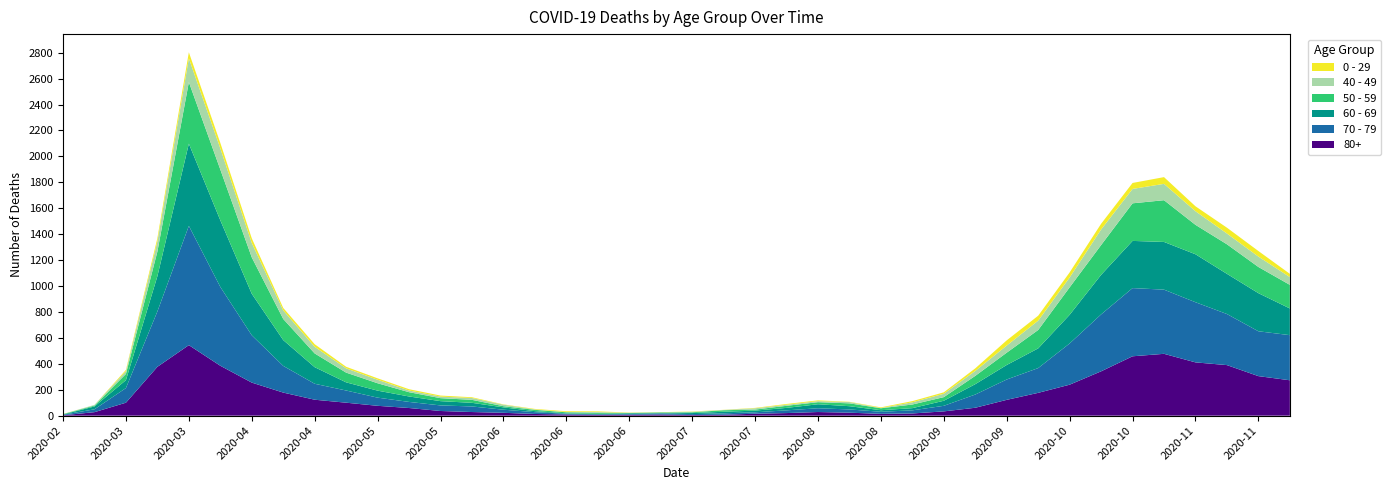

Reading right to left, what are all the values shown in this chart?

80+: 2020-11-23=273	2020-11-16=305	2020-11-09=390	2020-11-02=411	2020-10-26=477	2020-10-19=458	2020-10-12=342	2020-10-05=239	2020-09-28=176	2020-09-21=122	2020-09-14=61	2020-09-07=33	2020-08-31=17	2020-08-24=14	2020-08-17=23	2020-08-10=28	2020-08-03=20	2020-07-27=15	2020-07-20=7	2020-07-13=5	2020-07-06=9	2020-06-29=7	2020-06-22=6	2020-06-15=9	2020-06-08=13	2020-06-01=22	2020-05-25=28	2020-05-18=36	2020-05-11=59	2020-05-04=76	2020-04-27=100	2020-04-20=123	2020-04-13=178	2020-04-06=255	2020-03-30=385	2020-03-23=544	2020-03-16=377	2020-03-09=100	2020-03-02=27	2020-02-24=3
70 - 79: 2020-11-23=348	2020-11-16=346	2020-11-09=394	2020-11-02=464	2020-10-26=495	2020-10-19=526	2020-10-12=439	2020-10-05=318	2020-09-28=191	2020-09-21=157	2020-09-14=102	2020-09-07=43	2020-08-31=24	2020-08-24=16	2020-08-17=25	2020-08-10=29	2020-08-03=21	2020-07-27=11	2020-07-20=11	2020-07-13=7	2020-07-06=8	2020-06-29=5	2020-06-22=5	2020-06-15=6	2020-06-08=14	2020-06-01=24	2020-05-25=43	2020-05-18=43	2020-05-11=47	2020-05-04=63	2020-04-27=94	2020-04-20=123	2020-04-13=206	2020-04-06=365	2020-03-30=608	2020-03-23=920	2020-03-16=427	2020-03-09=113	2020-03-02=22	2020-02-24=4
60 - 69: 2020-11-23=206	2020-11-16=294	2020-11-09=310	2020-11-02=370	2020-10-26=368	2020-10-19=364	2020-10-12=305	2020-10-05=221	2020-09-28=152	2020-09-21=112	2020-09-14=80	2020-09-07=39	2020-08-31=17	2020-08-24=12	2020-08-17=25	2020-08-10=31	2020-08-03=19	2020-07-27=13	2020-07-20=12	2020-07-13=8	2020-07-06=3	2020-06-29=6	2020-06-22=3	2020-06-15=3	2020-06-08=8	2020-06-01=18	2020-05-25=28	2020-05-18=33	2020-05-11=42	2020-05-04=54	2020-04-27=63	2020-04-20=128	2020-04-13=199	2020-04-06=320	2020-03-30=514	2020-03-23=634	2020-03-16=272	2020-03-09=61	2020-03-02=22	2020-02-24=2
50 - 59: 2020-11-23=182	2020-11-16=202	2020-11-09=228	2020-11-02=227	2020-10-26=322	2020-10-19=290	2020-10-12=230	2020-10-05=212	2020-09-28=142	2020-09-21=95	2020-09-14=64	2020-09-07=28	2020-08-31=28	2020-08-24=15	2020-08-17=22	2020-08-10=16	2020-08-03=16	2020-07-27=8	2020-07-20=12	2020-07-13=6	2020-07-06=5	2020-06-29=3	2020-06-22=9	2020-06-15=8	2020-06-08=10	2020-06-01=9	2020-05-25=23	2020-05-18=23	2020-05-11=33	2020-05-04=57	2020-04-27=75	2020-04-20=106	2020-04-13=163	2020-04-06=281	2020-03-30=392	2020-03-23=475	2020-03-16=190	2020-03-09=48	2020-03-02=7	2020-02-24=3
40 - 49: 2020-11-23=60	2020-11-16=80	2020-11-09=83	2020-11-02=105	2020-10-26=126	2020-10-19=111	2020-10-12=120	2020-10-05=76	2020-09-28=72	2020-09-21=55	2020-09-14=38	2020-09-07=26	2020-08-31=17	2020-08-24=2	2020-08-17=10	2020-08-10=8	2020-08-03=8	2020-07-27=10	2020-07-20=2	2020-07-13=4	2020-07-06=1	2020-06-29=1	2020-06-22=5	2020-06-15=2	2020-06-08=3	2020-06-01=12	2020-05-25=14	2020-05-18=12	2020-05-11=13	2020-05-04=27	2020-04-27=33	2020-04-20=51	2020-04-13=66	2020-04-06=111	2020-03-30=163	2020-03-23=183	2020-03-16=79	2020-03-09=21	2020-03-02=5	2020-02-24=0
0 - 29: 2020-11-23=25	2020-11-16=43	2020-11-09=45	2020-11-02=38	2020-10-26=52	2020-10-19=46	2020-10-12=44	2020-10-05=39	2020-09-28=38	2020-09-21=40	2020-09-14=20	2020-09-07=11	2020-08-31=9	2020-08-24=5	2020-08-17=2	2020-08-10=6	2020-08-03=6	2020-07-27=3	2020-07-20=1	2020-07-13=2	2020-07-06=1	2020-06-29=2	2020-06-22=5	2020-06-15=6	2020-06-08=4	2020-06-01=2	2020-05-25=6	2020-05-18=8	2020-05-11=10	2020-05-04=11	2020-04-27=12	2020-04-20=20	2020-04-13=19	2020-04-06=36	2020-03-30=42	2020-03-23=47	2020-03-16=25	2020-03-09=10	2020-03-02=0	2020-02-24=1